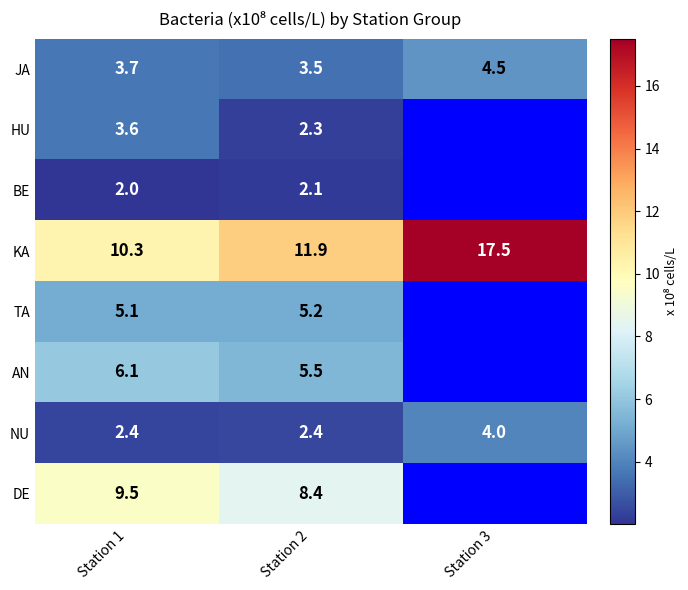

Is the value of JA at Station 3 greater than the value of KA at Station 3?

No